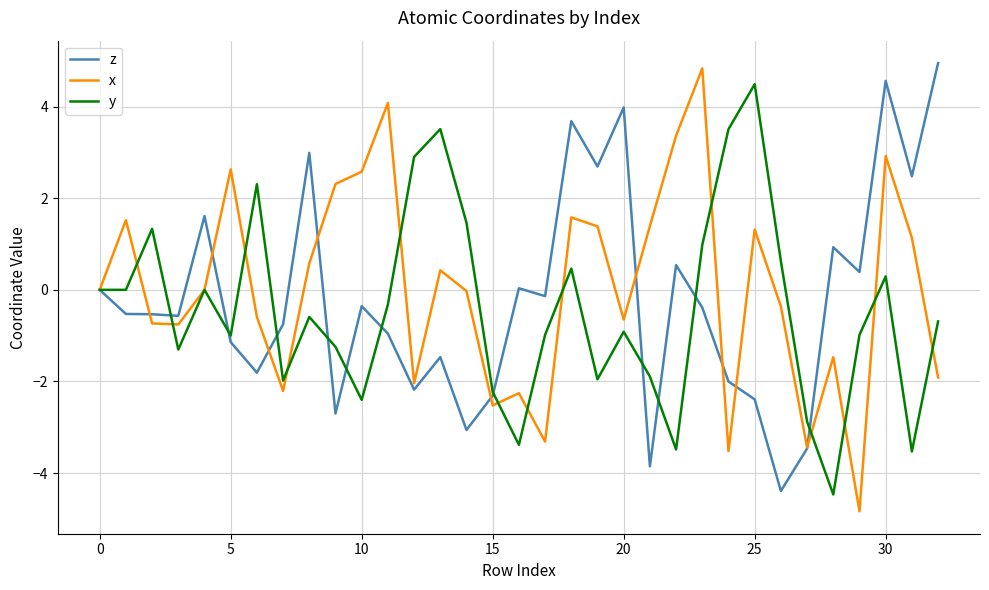

What is the difference between the maximum and minimum values in the z series?

9.3